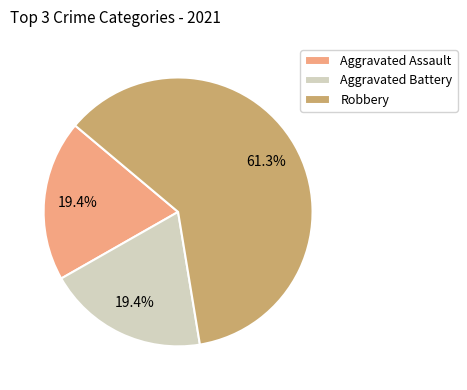

To the nearest percent, what portion does Robbery represent?

61%